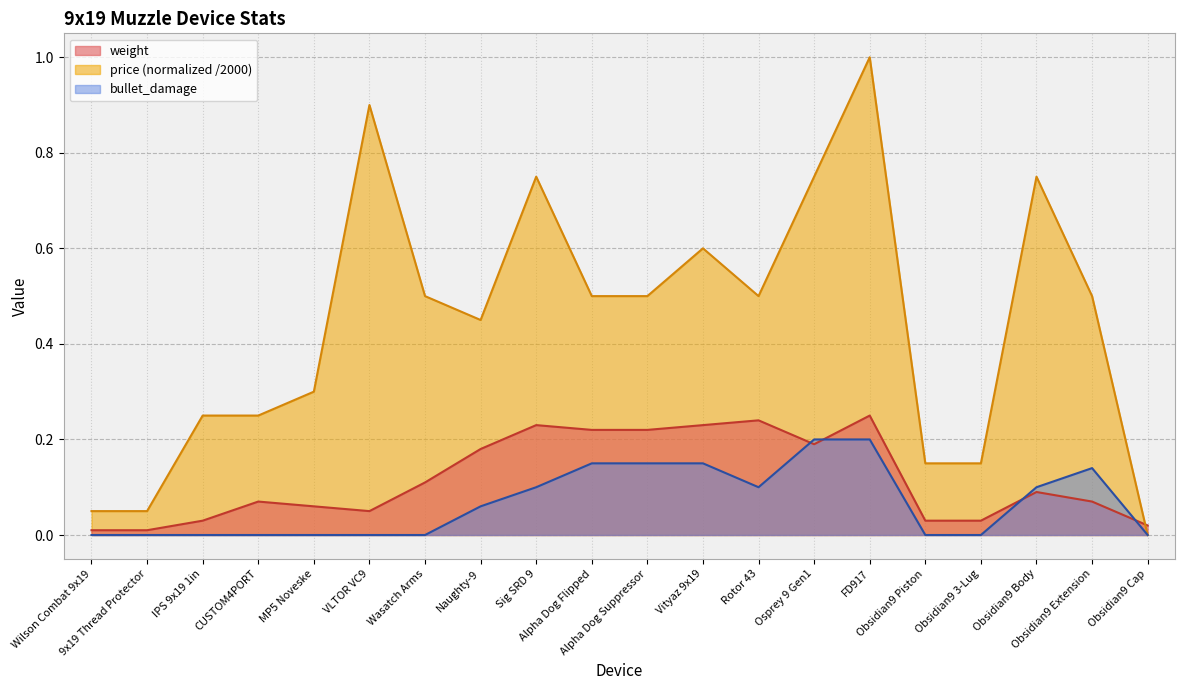

The price series shows 0.1 at Wilson Combat 9x19. True or false?

True